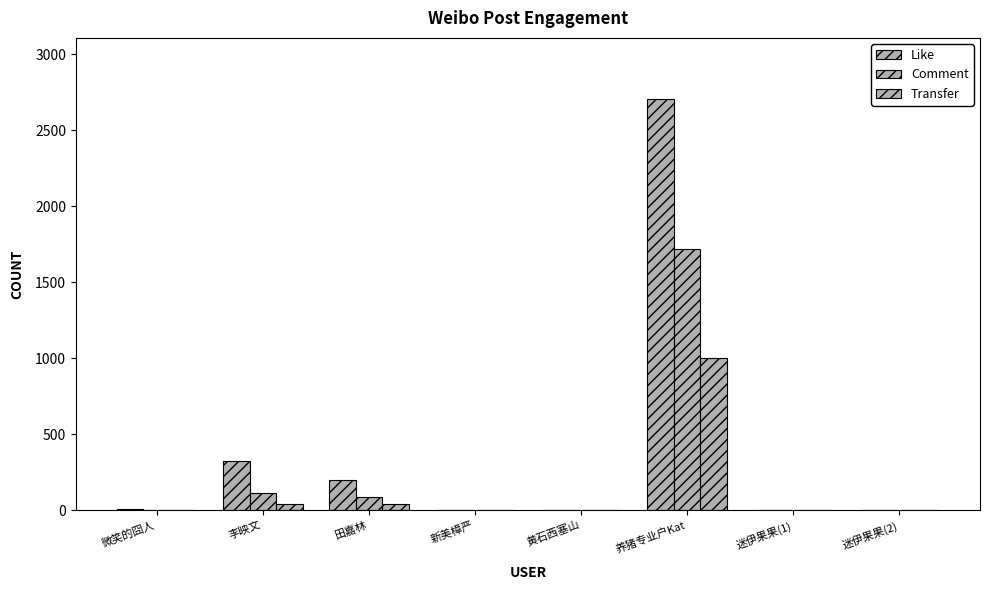

At which category does the chart reach its peak across all series?

养猪专业户Kat